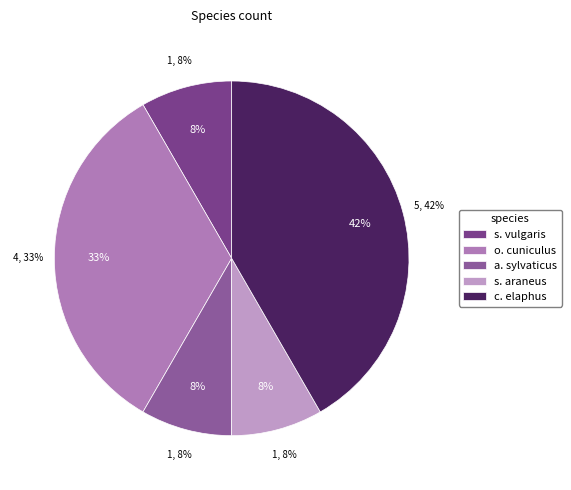

Approximately how many times larger is the value at o. cuniculus compared to a. sylvaticus?

4.0